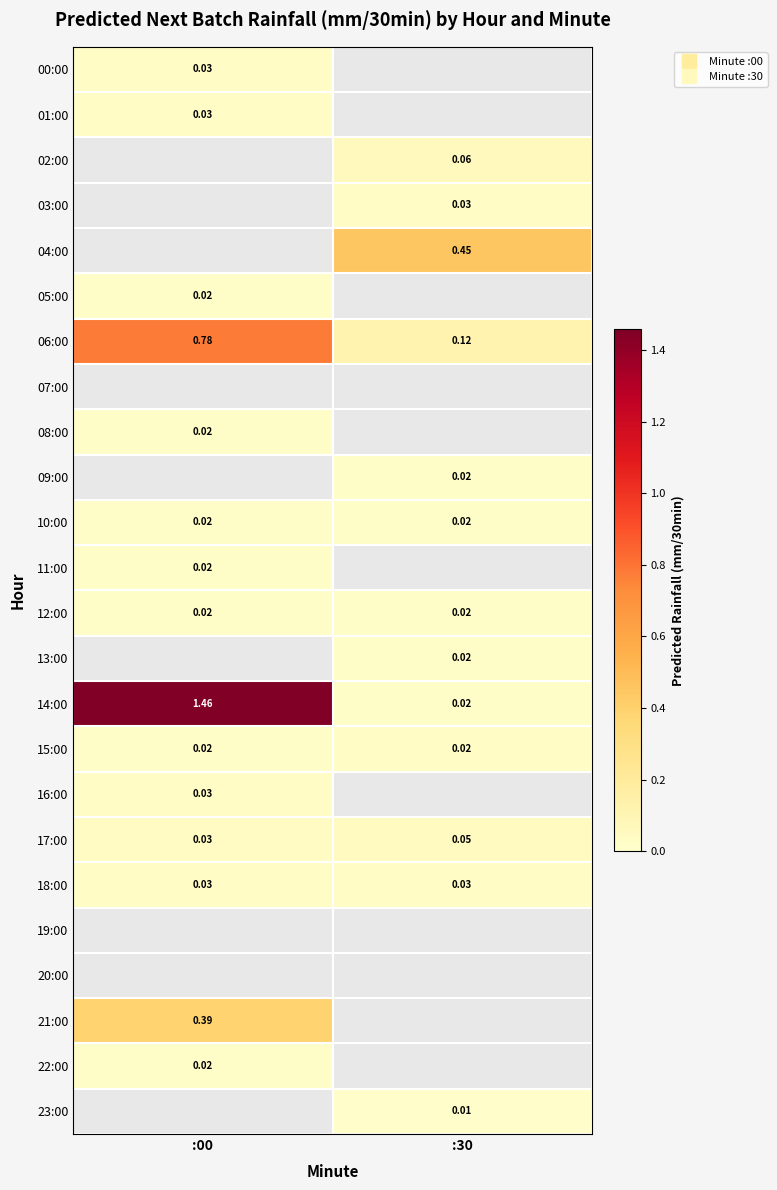

At how many categories does at least one series exceed 0?

2